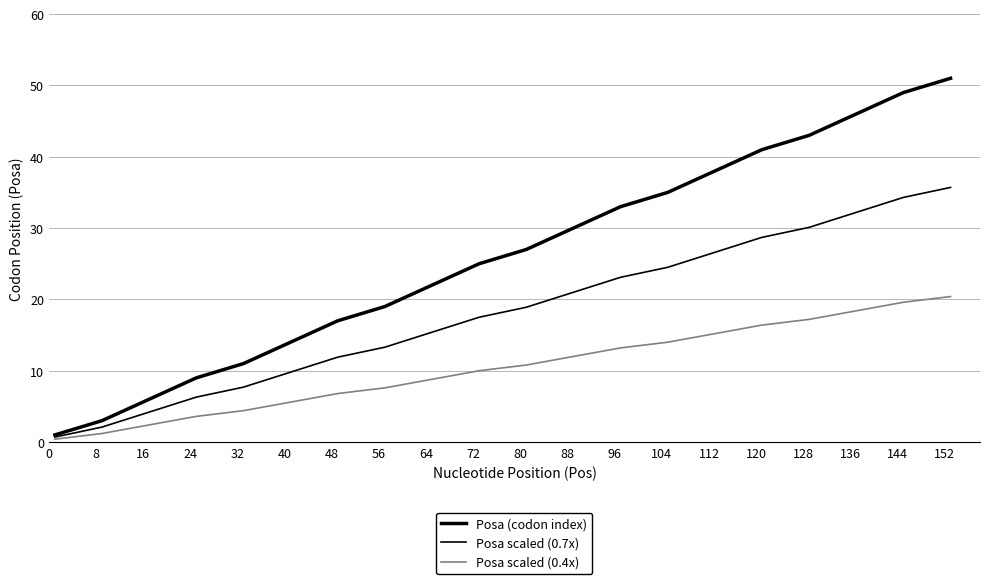

How many lines are shown in the chart?

3